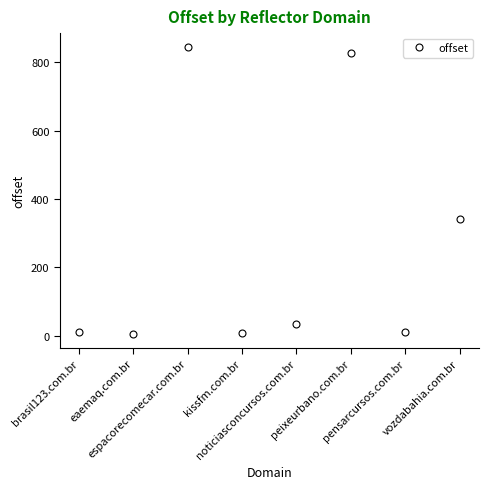

What is the label of the 8th point from the left?

vozdabahia.com.br